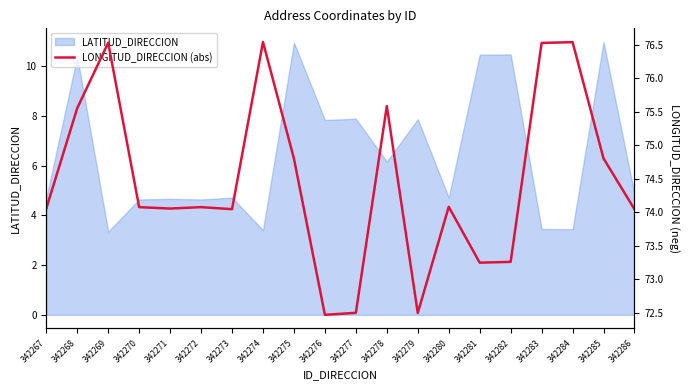

At which category does the data reach its first local valley?

342271